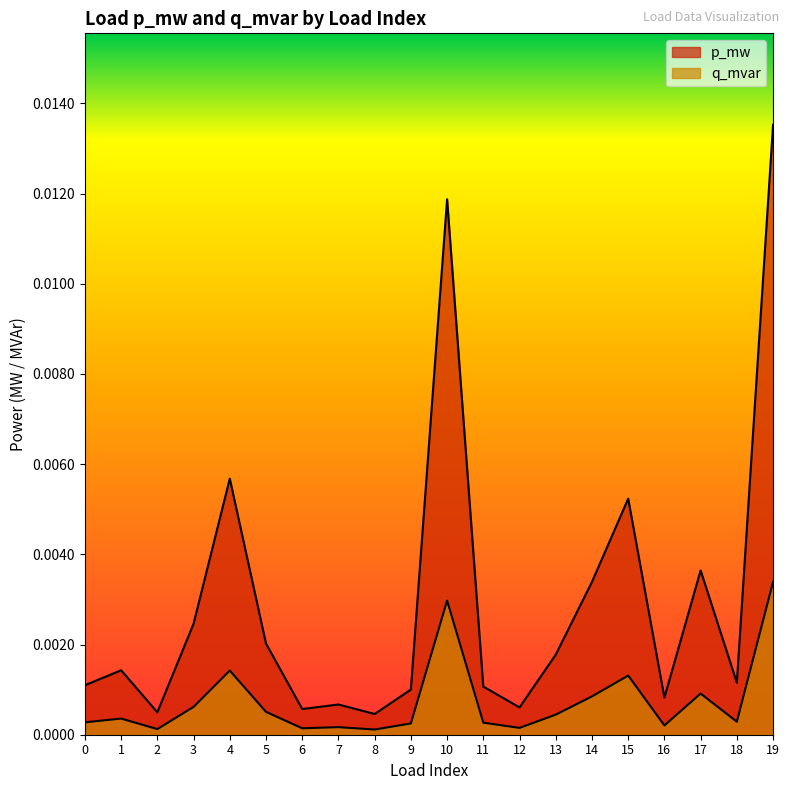

Which category has the highest value across all series?

19